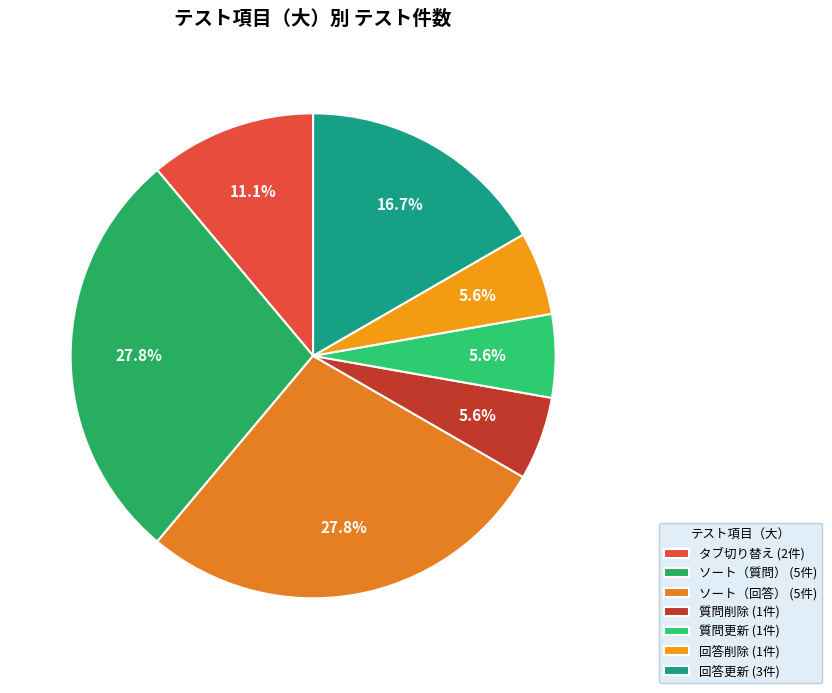

To the nearest percent, what is the average slice percentage?

14%